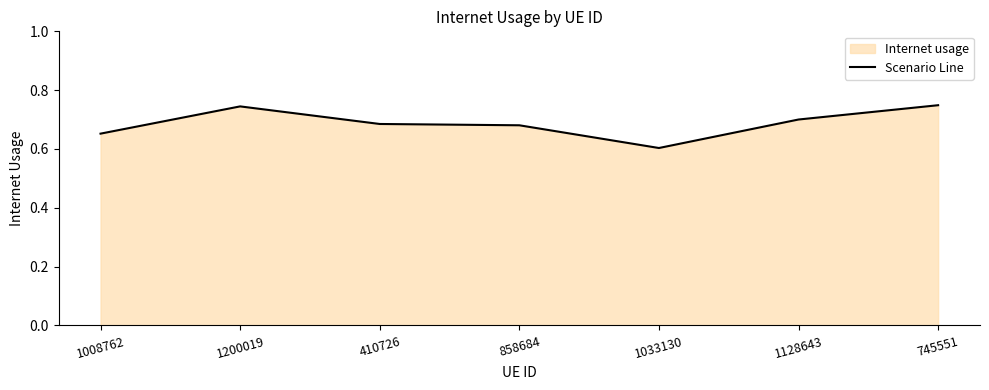

What is the maximum value shown in the chart?

0.7